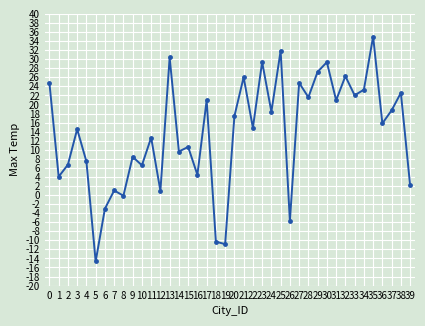

Which category has the lowest value across all series?

5